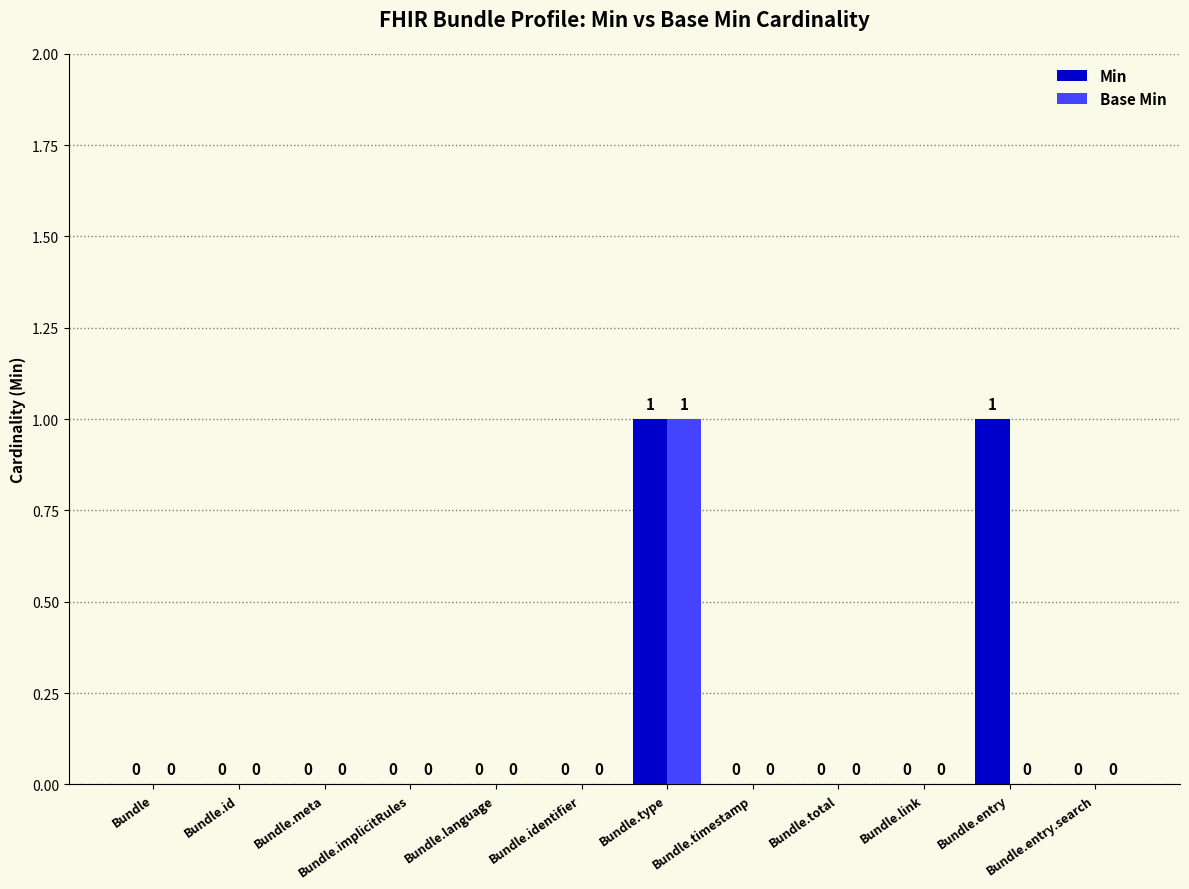

True or false: Min has a value of 0 at Bundle.implicitRules.

True